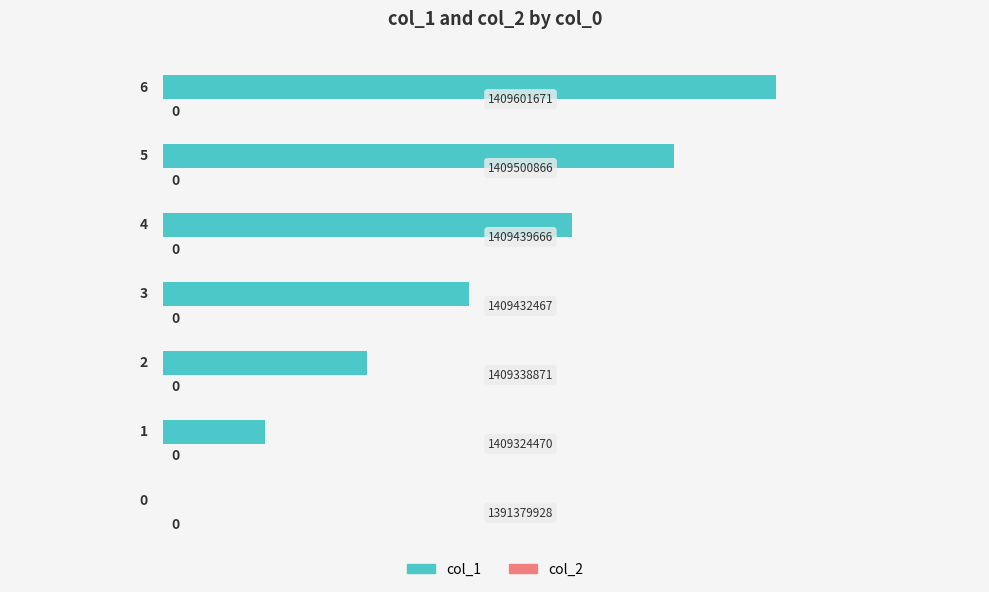

How many values are between 1 and 5?

5